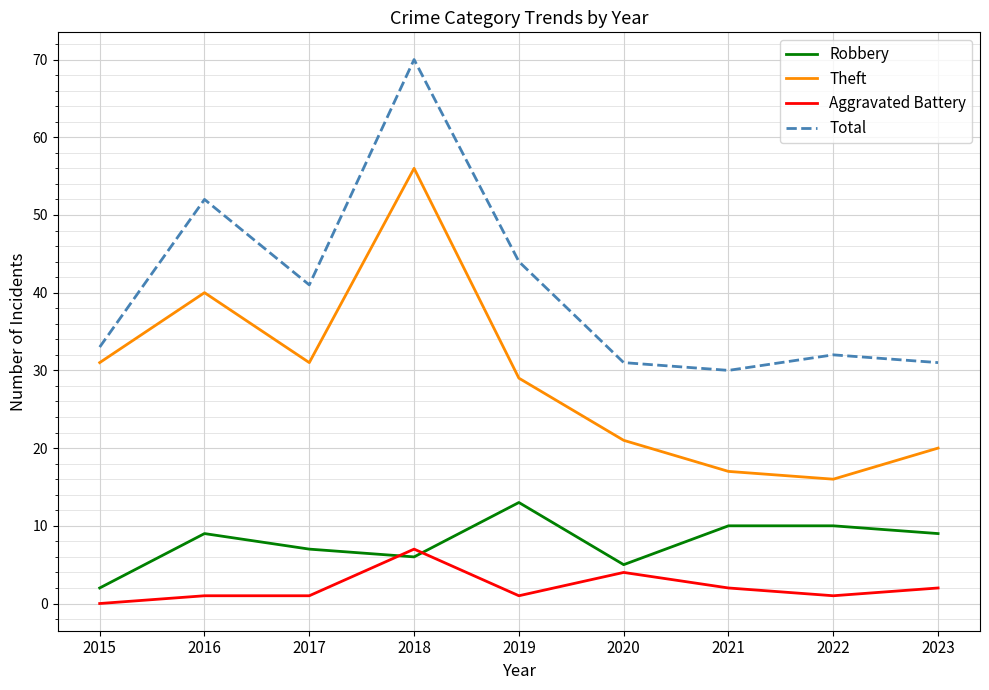

True or false: Theft and Aggravated Battery cross at least once.

False